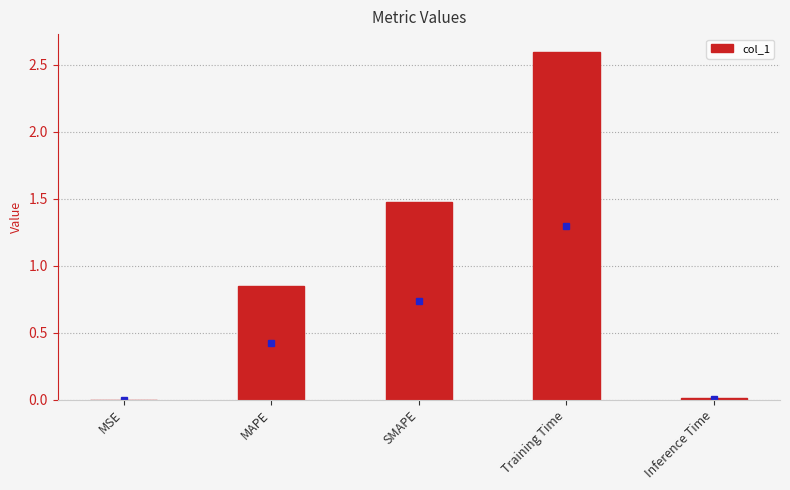

Is it true that the value at Training Time is 4.4?

False